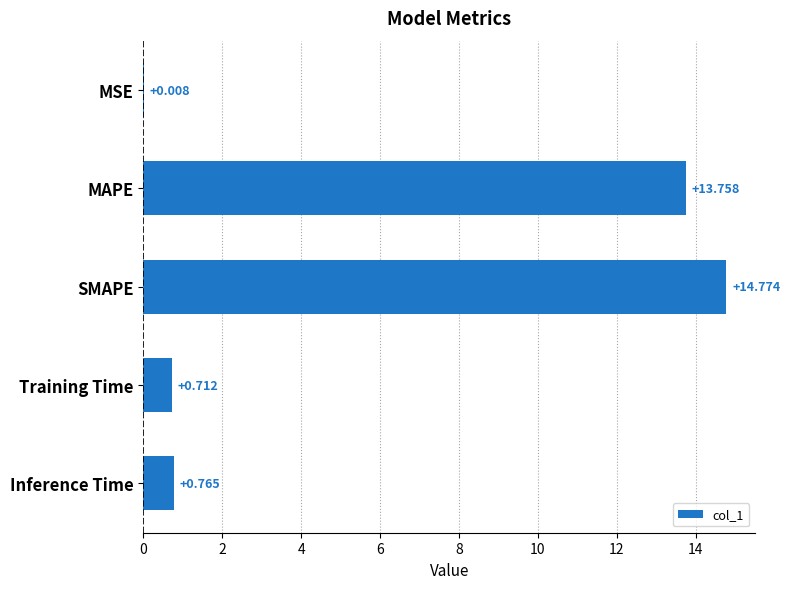

Which has a higher value, SMAPE or Training Time?

SMAPE